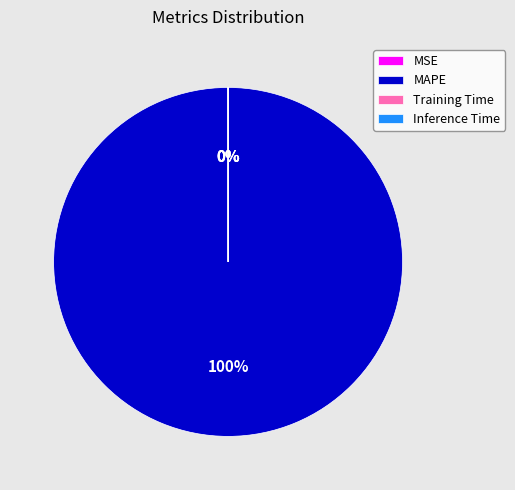

Which category has the biggest portion of the pie?

MAPE